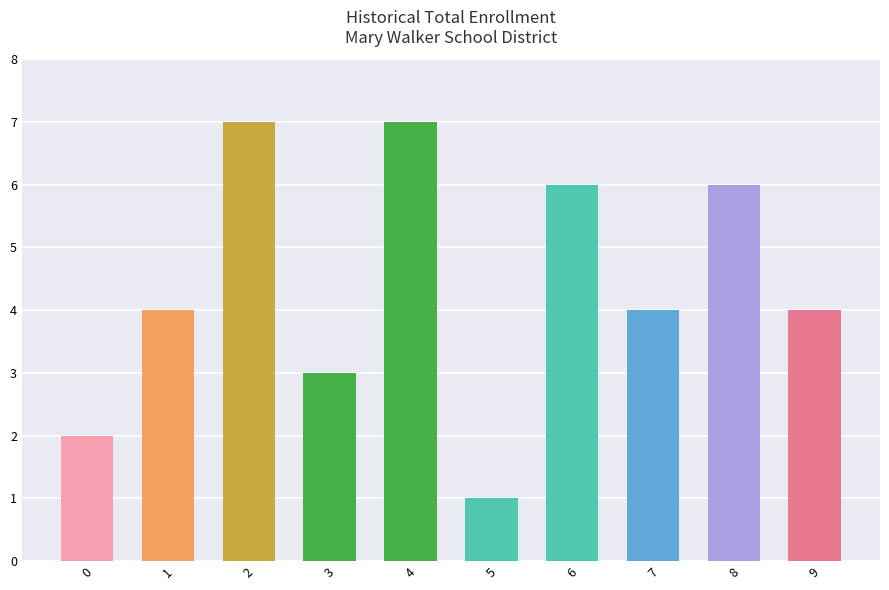

What is the change in value from 3 to 8?

+3